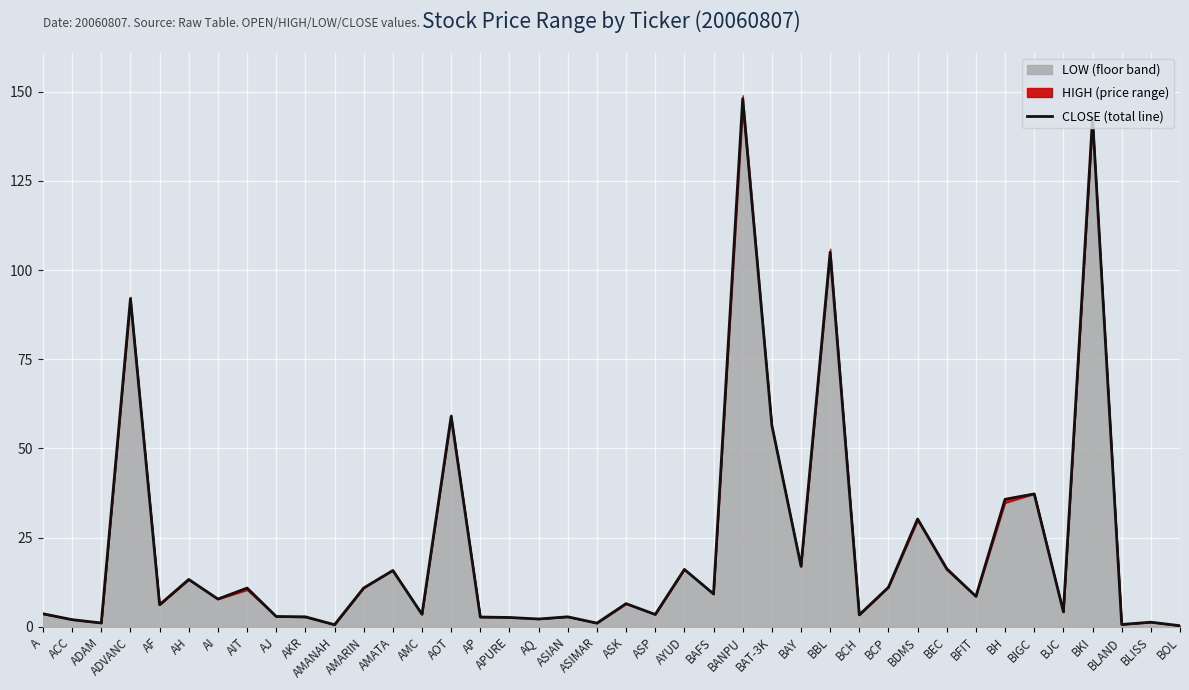

Where is the data nearest to the value 74?

AOT